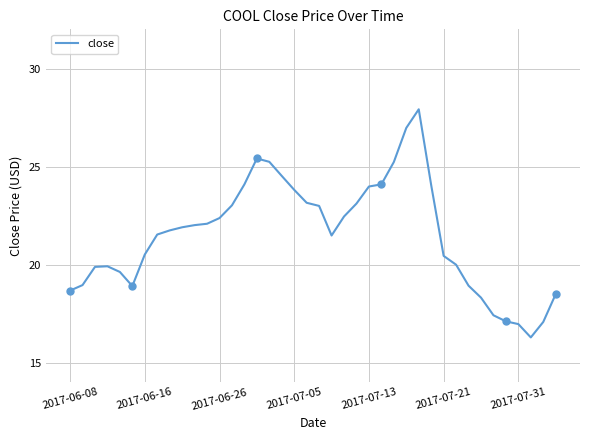

What is the minimum value for close?

16.3